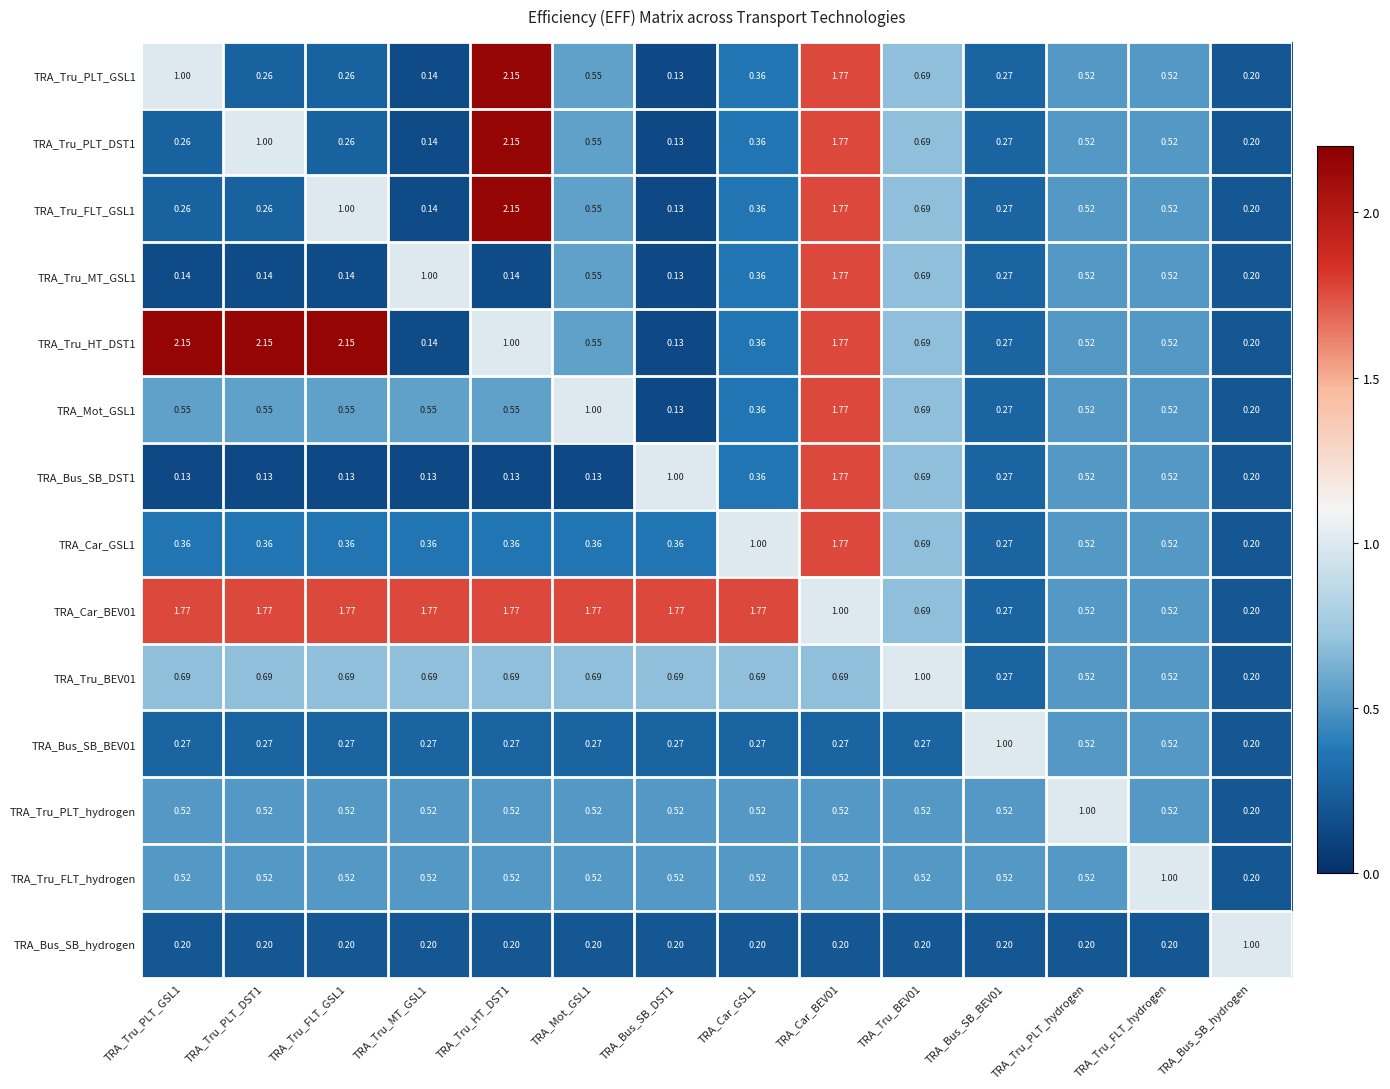

Is the value of TRA_Tru_PLT_hydrogen at TRA_Tru_PLT_hydrogen greater than the value of TRA_Tru_BEV01 at TRA_Bus_SB_BEV01?

Yes